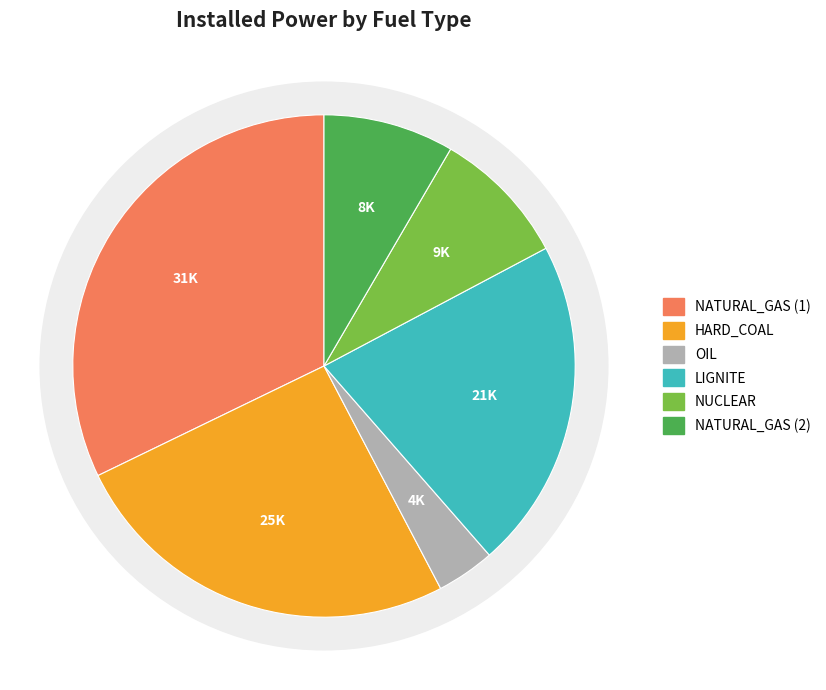

To the nearest percent, what percentage of the pie is NATURAL_GAS (2)?

8%